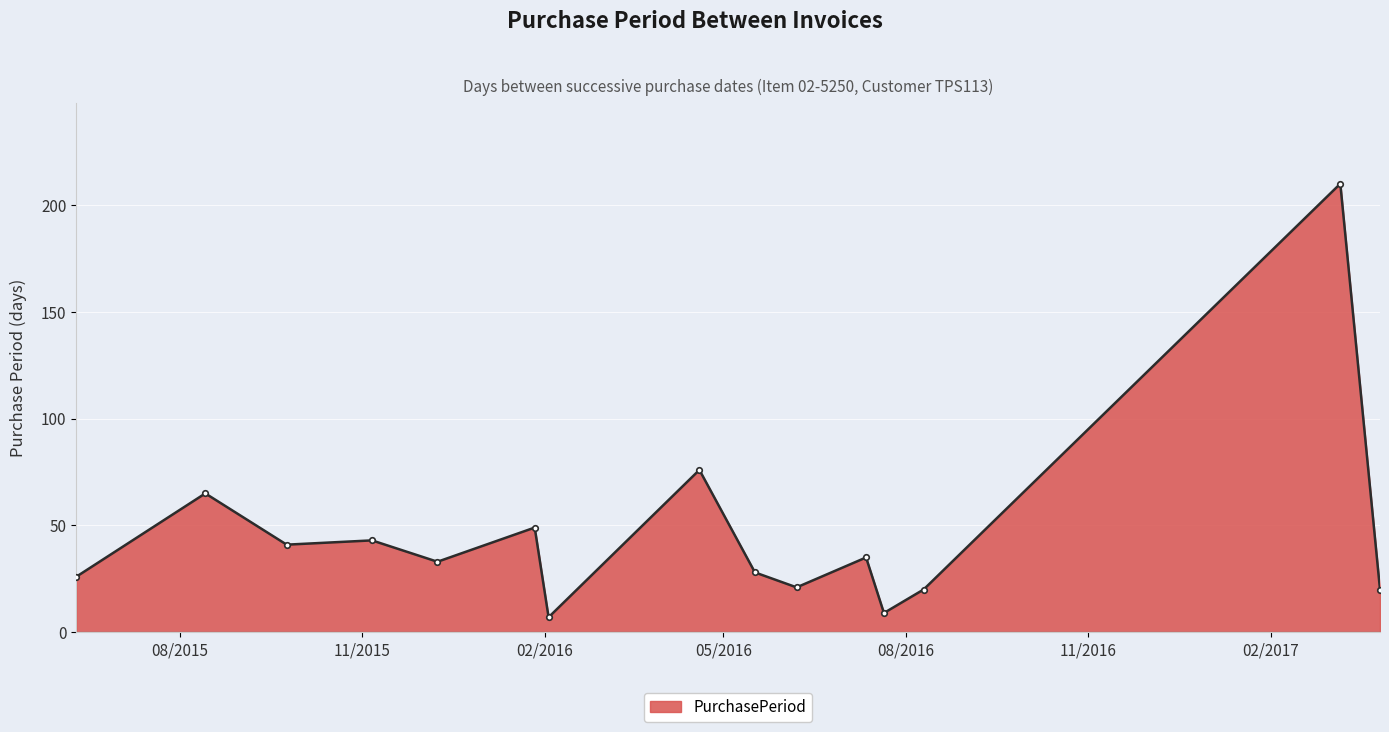

What is the sum of all values?

683